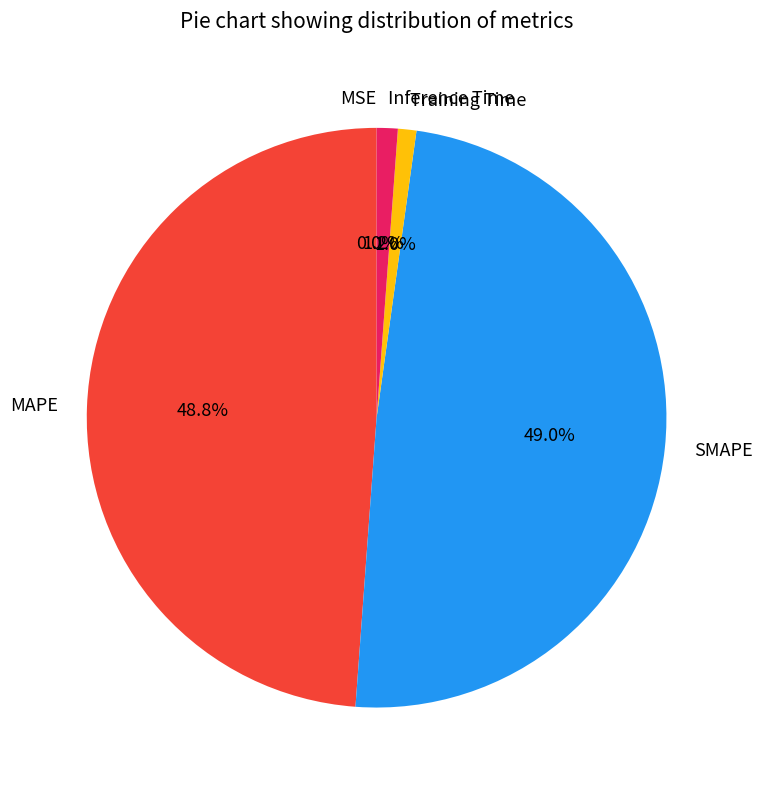

Does any single category account for the majority?

No